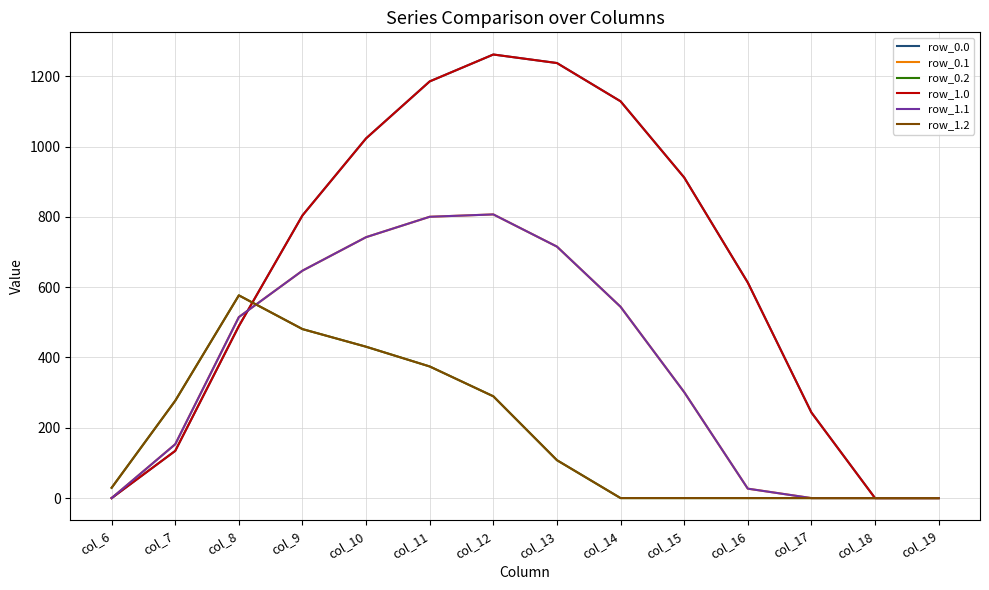

What is the difference between the second highest and minimum values in the row_1.2 series?

480.7